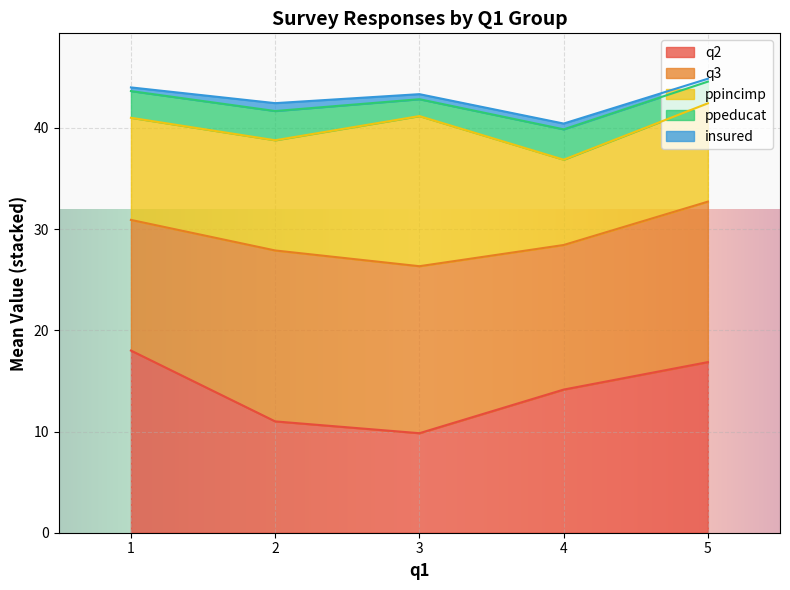

List the labels in order of q2 value, smallest first.

3, 2, 4, 5, 1